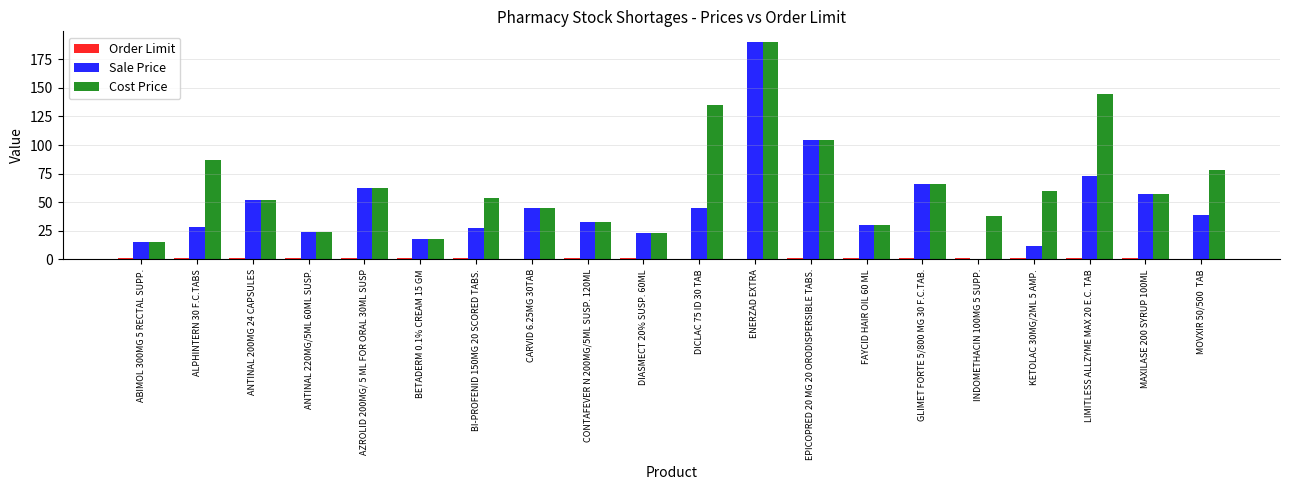

At which label does Cost Price reach its peak?

ENERZAD EXTRA